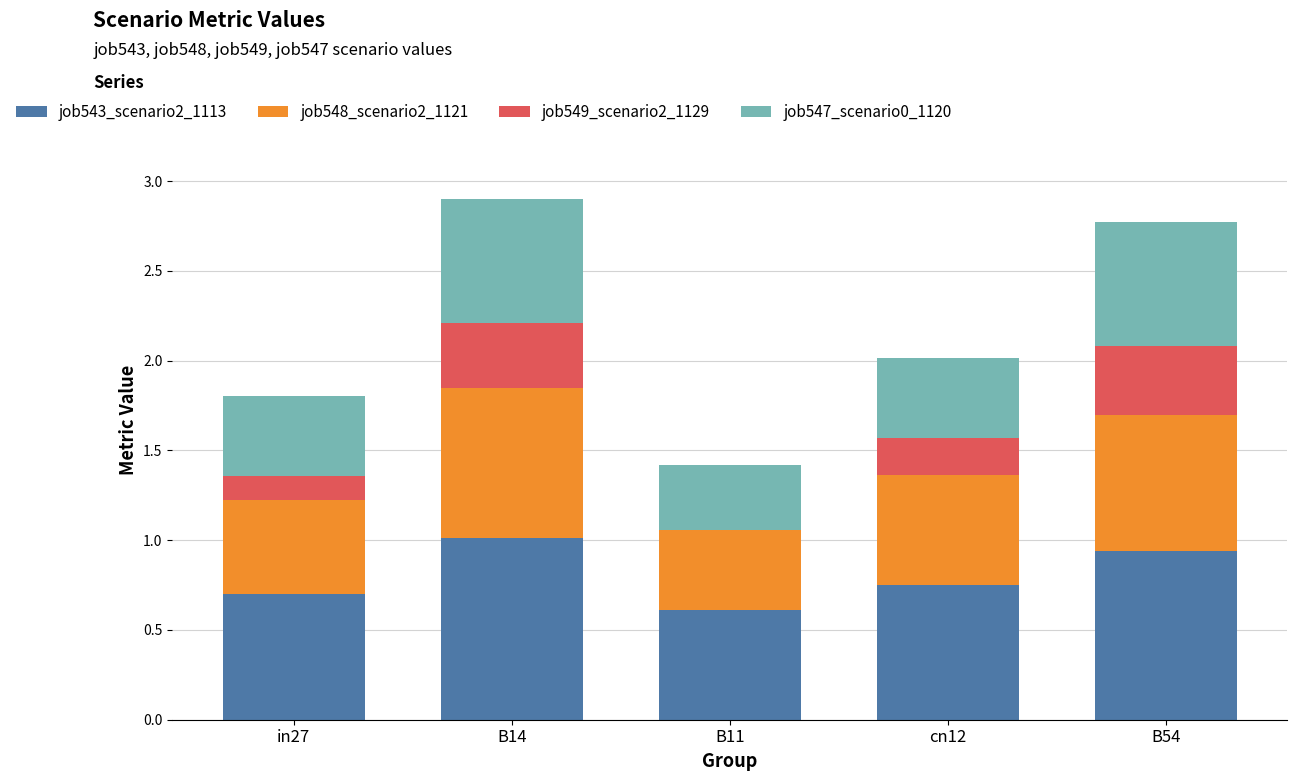

What is the sum of the job543_scenario2_1113 values at in27 and B11?

1.3